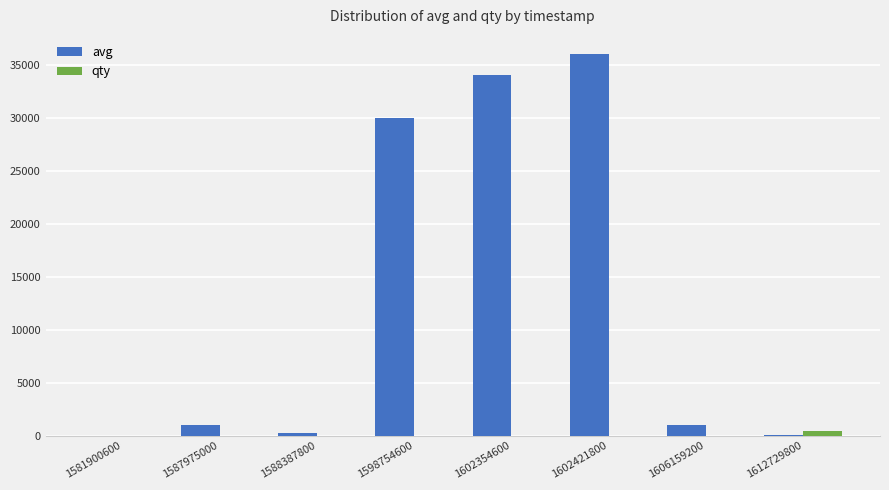

Which label corresponds to the largest value in the chart?

1602421800